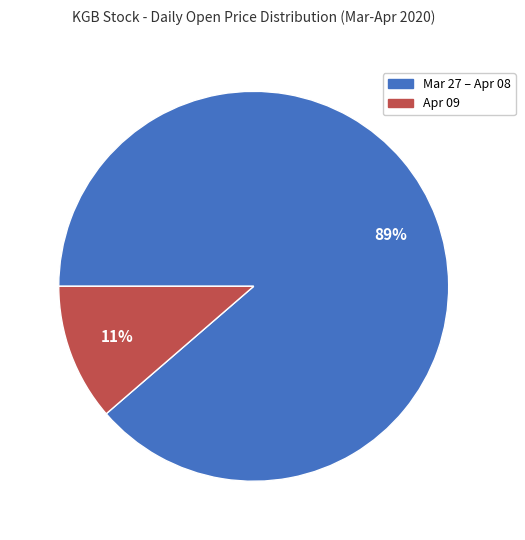

Is there a majority slice in this chart?

Yes